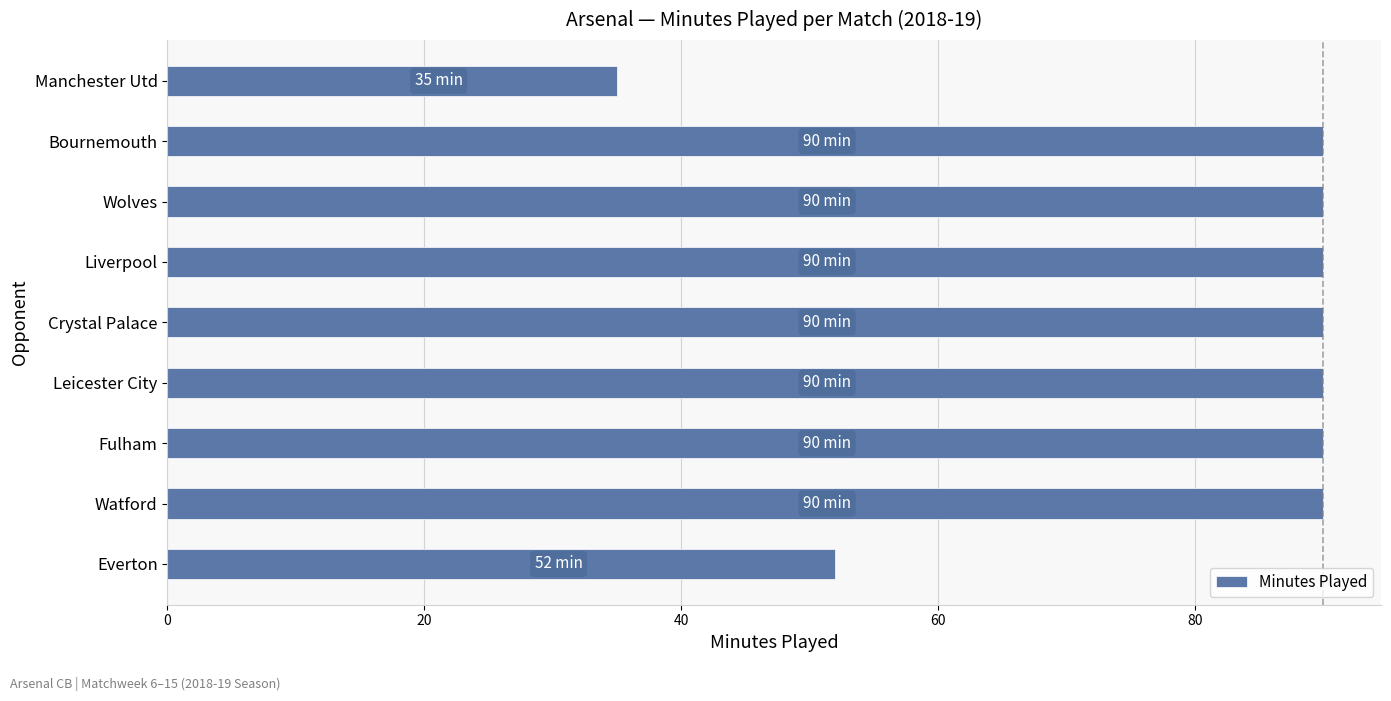

Reading bottom to top, transcribe all the data shown in this chart.

Everton=52	Watford=90	Fulham=90	Leicester City=90	Crystal Palace=90	Liverpool=90	Wolves=90	Bournemouth=90	Manchester Utd=35